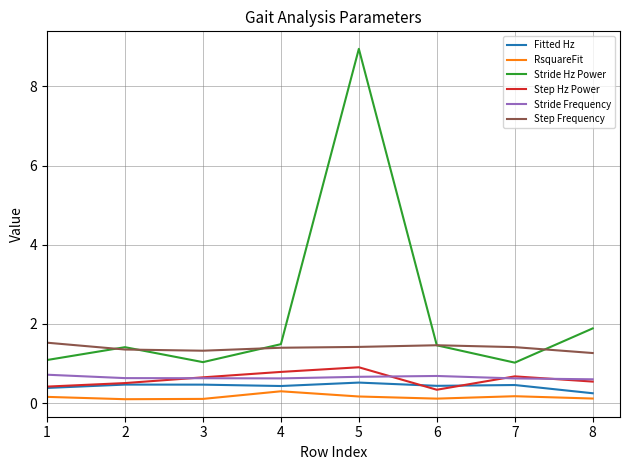

What is the total value across all series at 4?

5.0